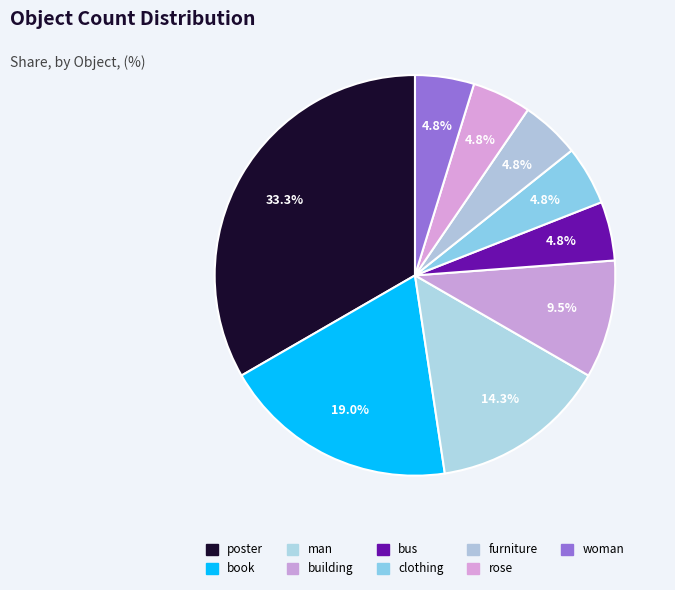

Is it true that furniture is 19% of the pie?

False